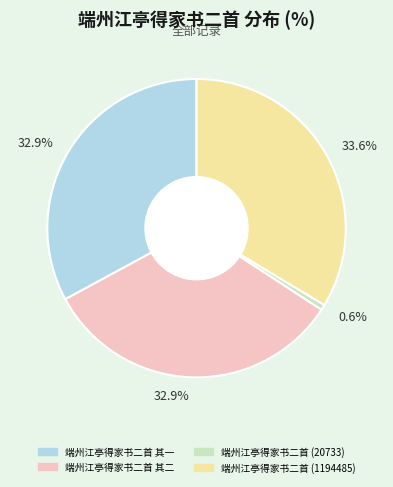

Is there a majority slice in this chart?

No